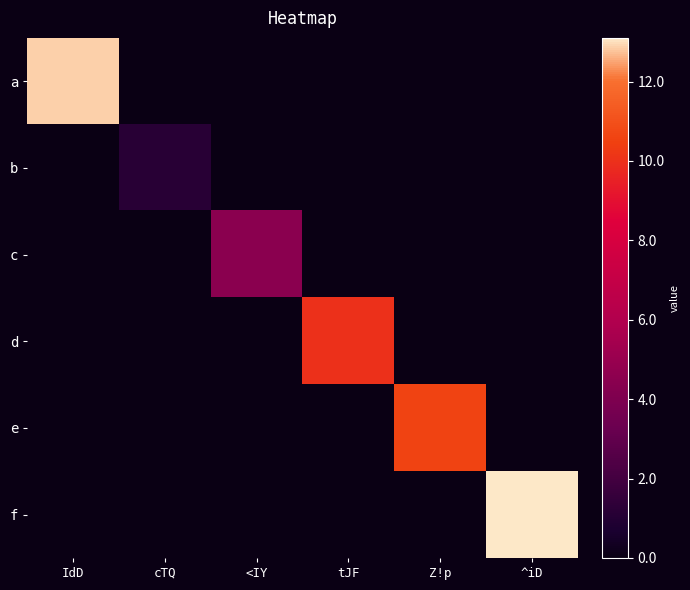

Reading right to left, list all the values displayed in this chart.

a: ^iD=0.0	Z!p=0.0	tJF=0.0	<IY=0.0	cTQ=0.0	IdD=12.9
b: ^iD=0.0	Z!p=0.0	tJF=0.0	<IY=0.0	cTQ=1.1	IdD=0.0
c: ^iD=0.0	Z!p=0.0	tJF=0.0	<IY=4.5	cTQ=0.0	IdD=0.0
d: ^iD=0.0	Z!p=0.0	tJF=10.0	<IY=0.0	cTQ=0.0	IdD=0.0
e: ^iD=0.0	Z!p=10.6	tJF=0.0	<IY=0.0	cTQ=0.0	IdD=0.0
f: ^iD=13.1	Z!p=0.0	tJF=0.0	<IY=0.0	cTQ=0.0	IdD=0.0